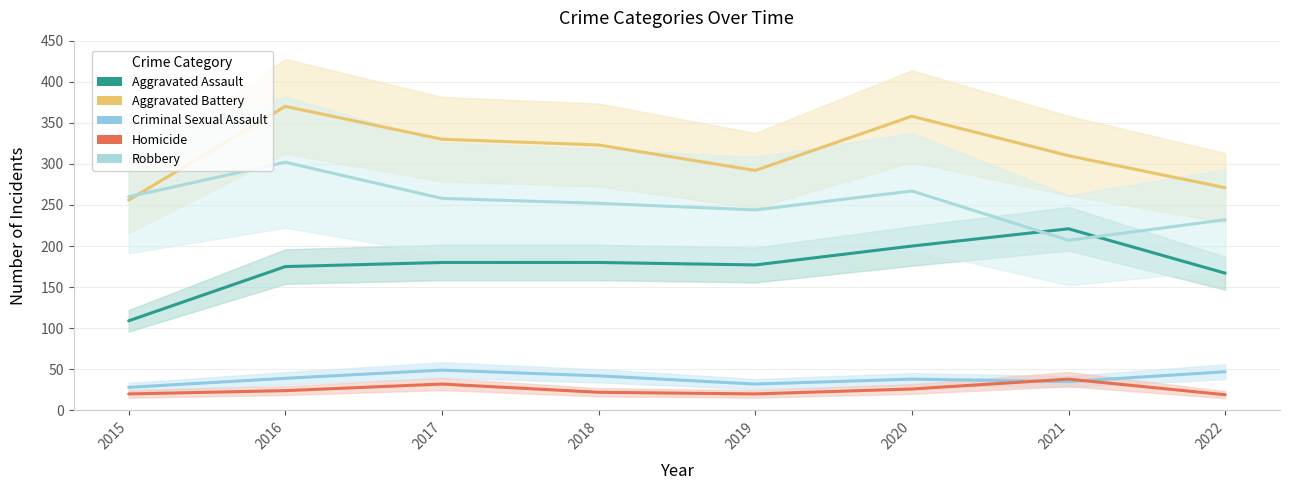

What are all the series names shown in the legend?

Aggravated Assault, Aggravated Battery, Criminal Sexual Assault, Homicide, Robbery